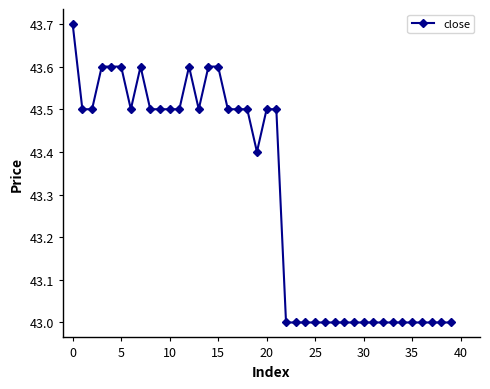

Reading left to right, list all the values displayed in this chart.

43.7	43.5	43.5	43.6	43.6	43.6	43.5	43.6	43.5	43.5	43.5	43.5	43.6	43.5	43.6	43.6	43.5	43.5	43.5	43.4	43.5	43.5	43.0	43.0	43.0	43.0	43.0	43.0	43.0	43.0	43.0	43.0	43.0	43.0	43.0	43.0	43.0	43.0	43.0	43.0